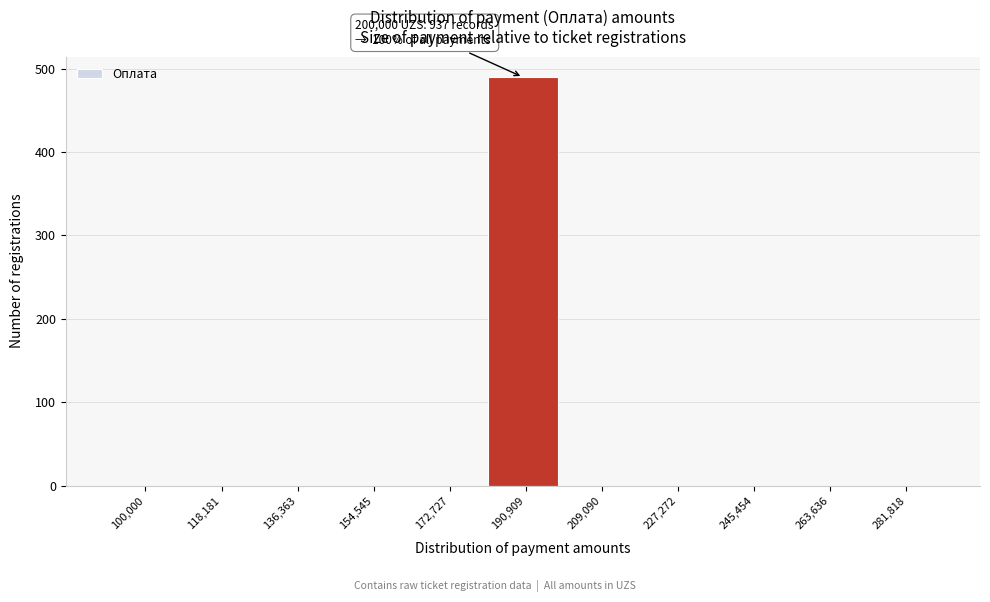

Reading left to right, extract all data points from this chart.

100,000=0	118,181=0	136,363=0	154,545=0	172,727=0	190,909=490	209,090=0	227,272=0	245,454=0	263,636=0	281,818=0